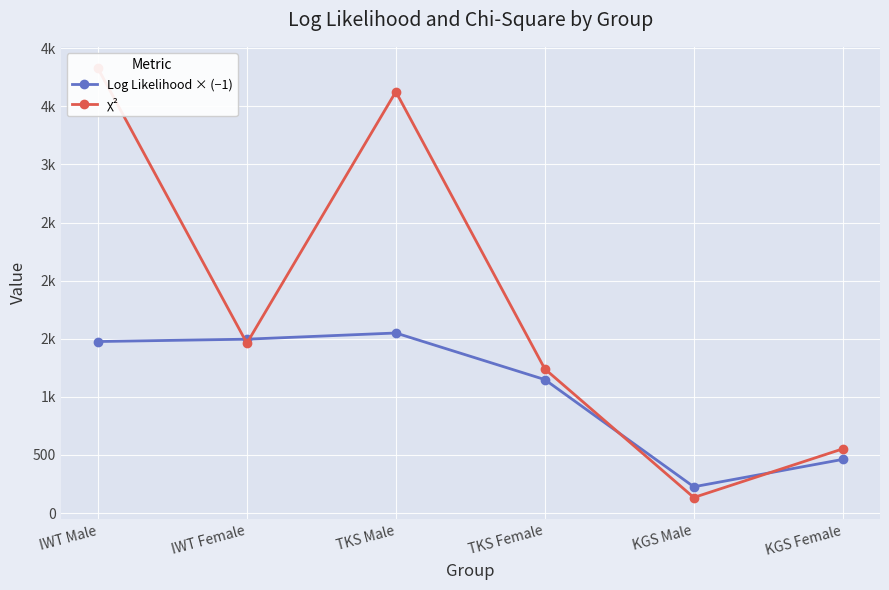

True or false: Log Likelihood × (−1) has a value of 111.8 at KGS Female.

False